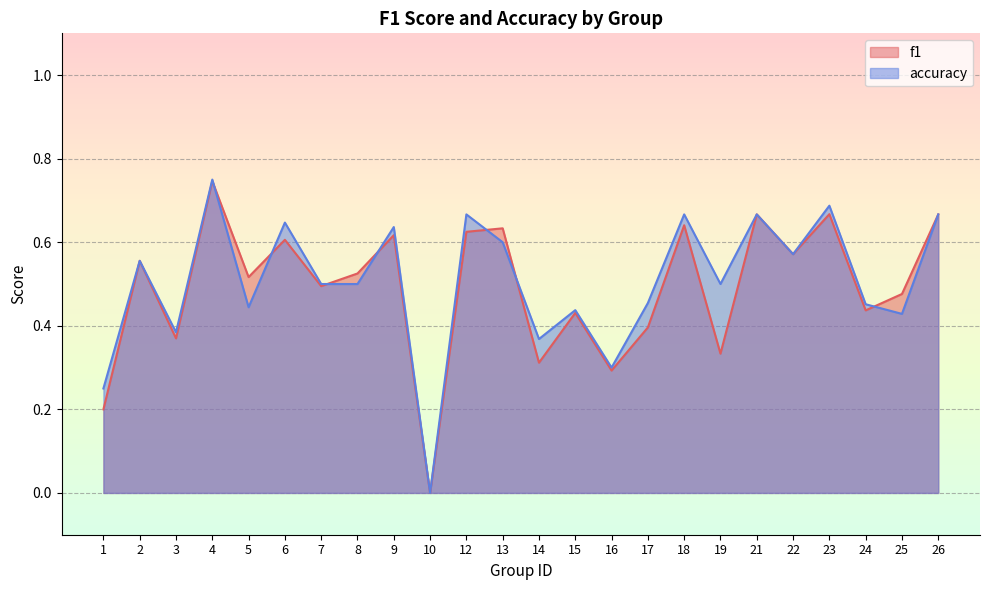

Rank the series by their maximum value, from lowest to highest.

f1, accuracy